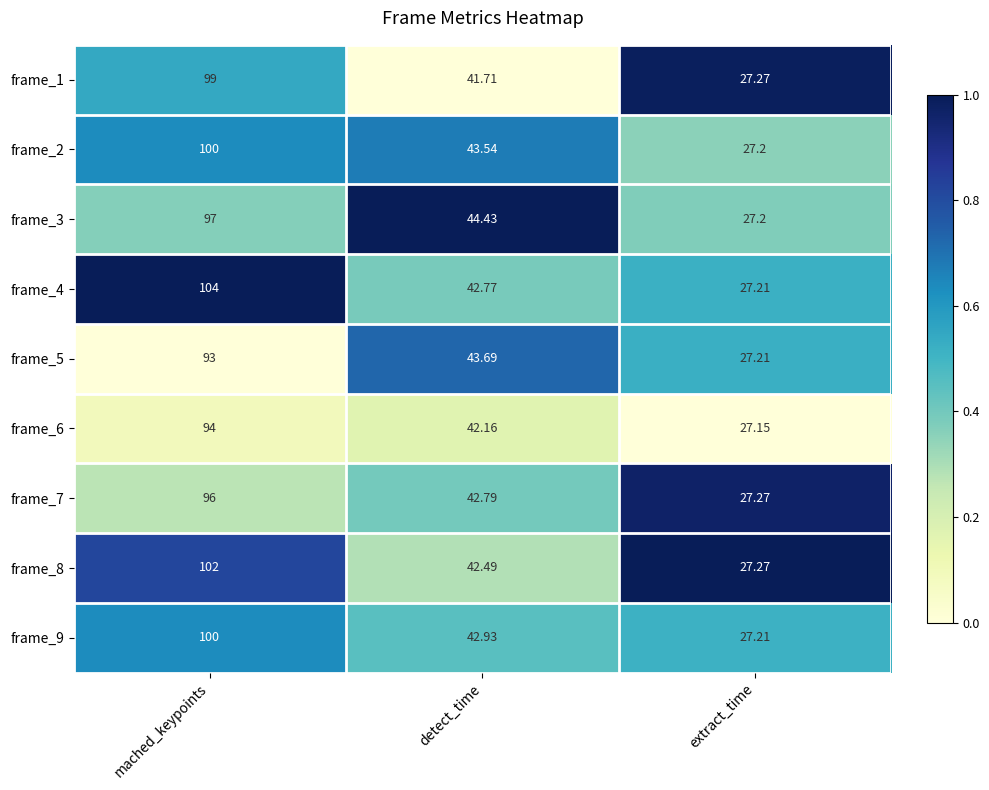

What is the spread (max minus min) of values at extract_time?

0.1